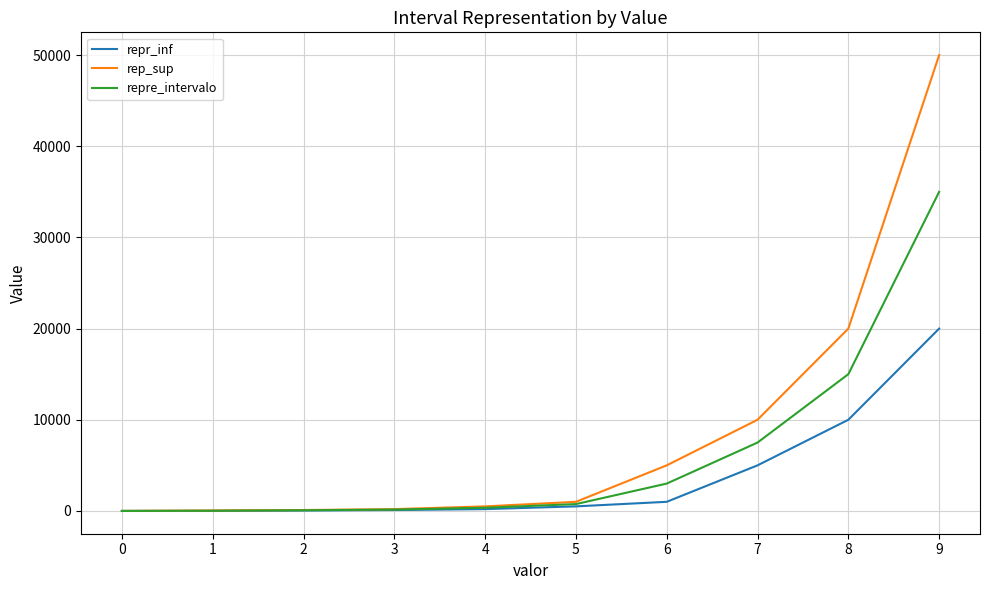

Is it true that rep_sup equals 999 at 5?

True